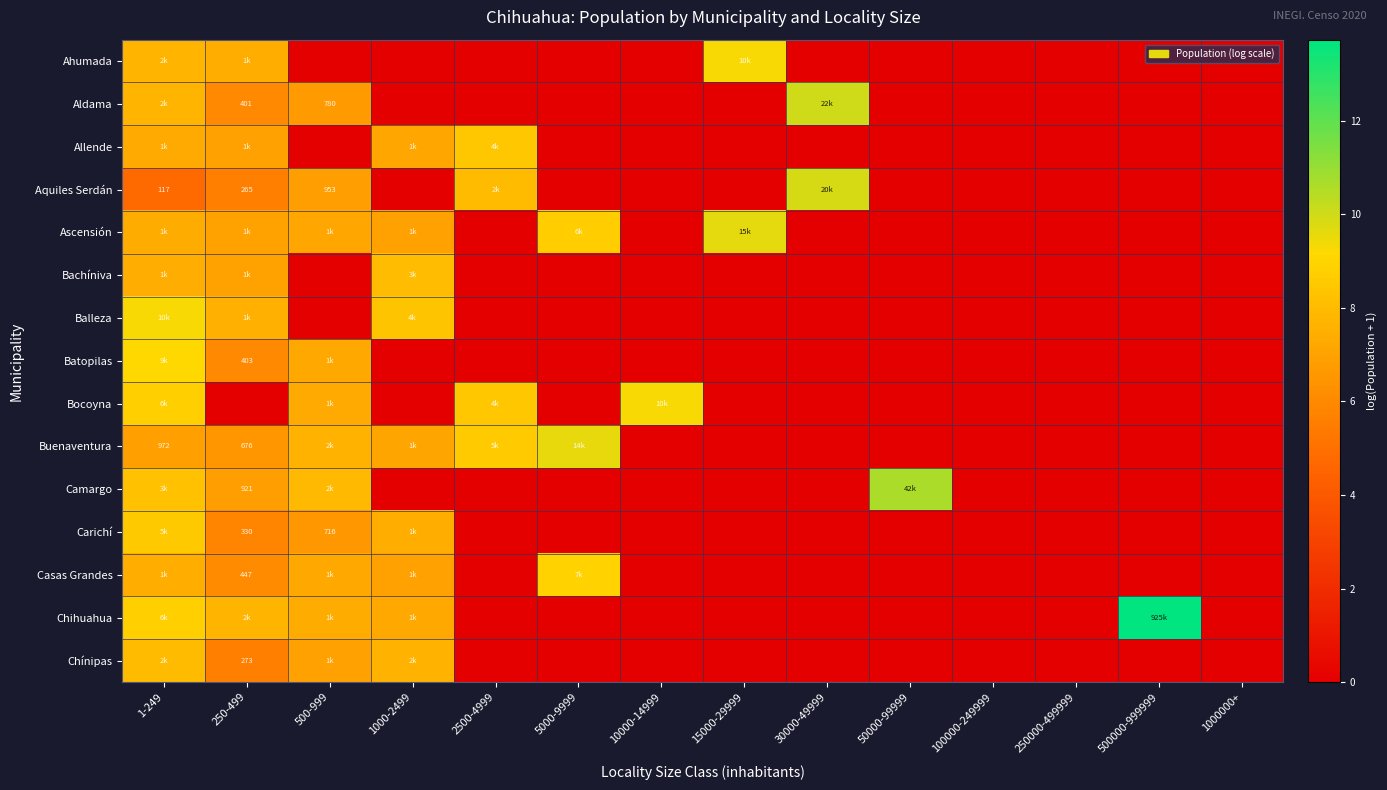

Count the number of data series in this chart.

15